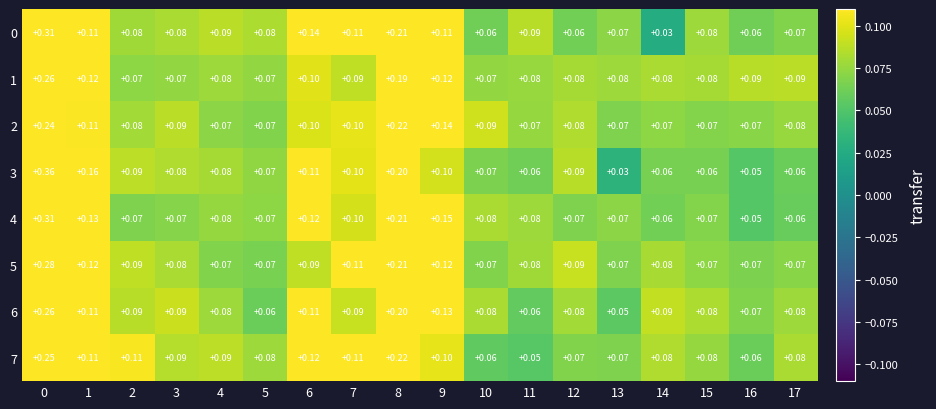

Which series changed the most between 0 and 10?

3